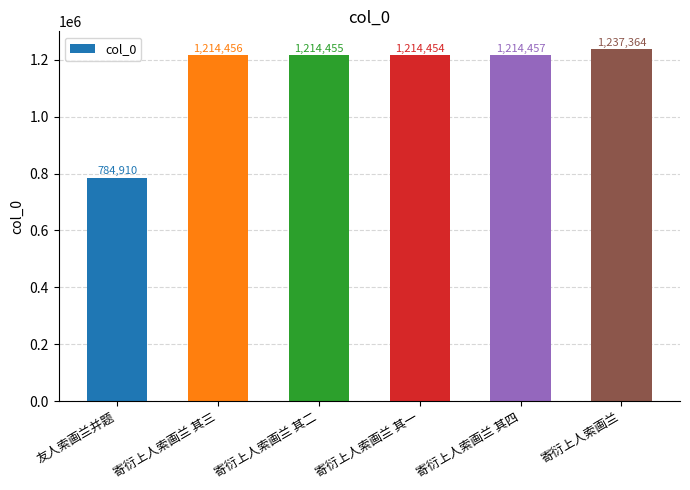

List the labels in order of value, largest first.

寄衍上人索画兰, 寄衍上人索画兰 其四, 寄衍上人索画兰 其三, 寄衍上人索画兰 其二, 寄衍上人索画兰 其一, 友人索画兰并题